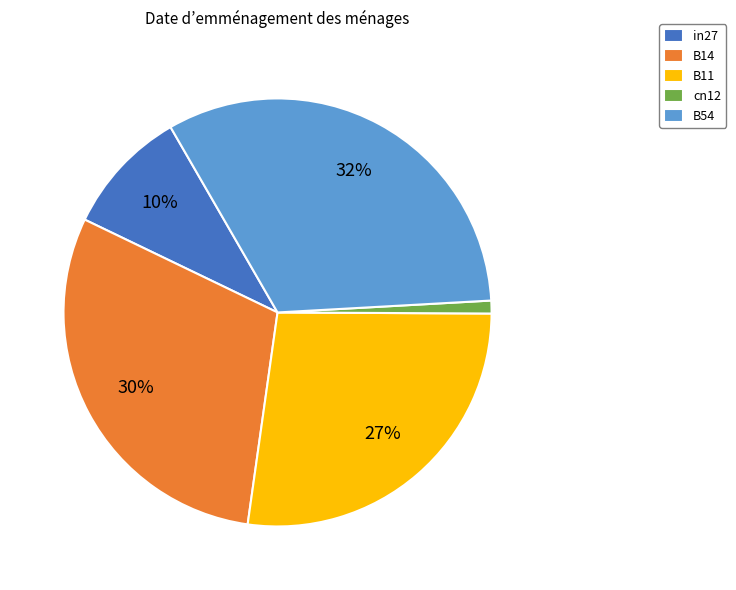

What percentage is the cn12 slice, to the nearest percent?

1%